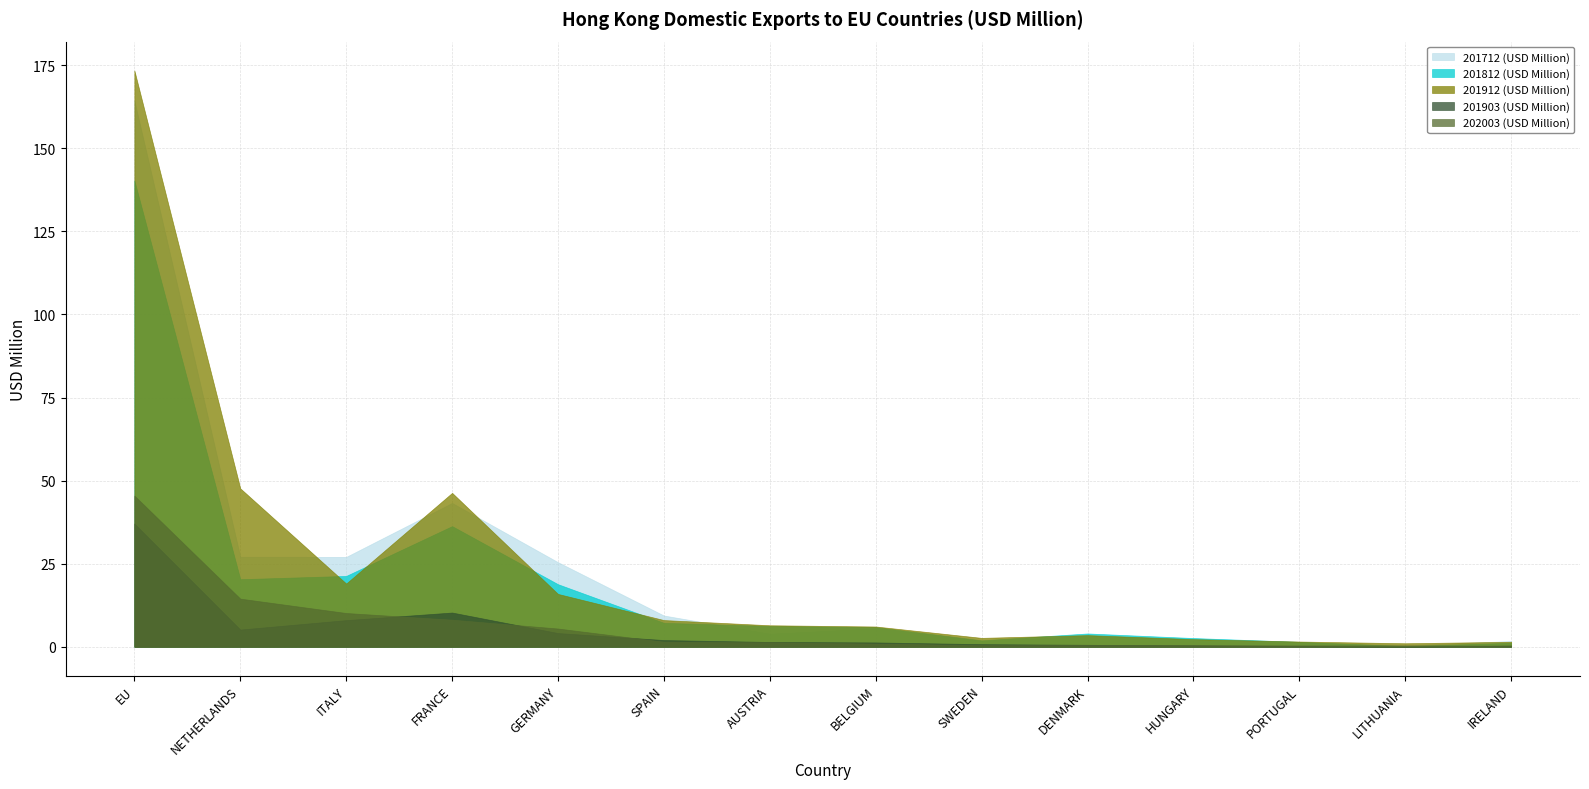

Which category has the lowest value in the 201912 (USD Million) series?

LITHUANIA